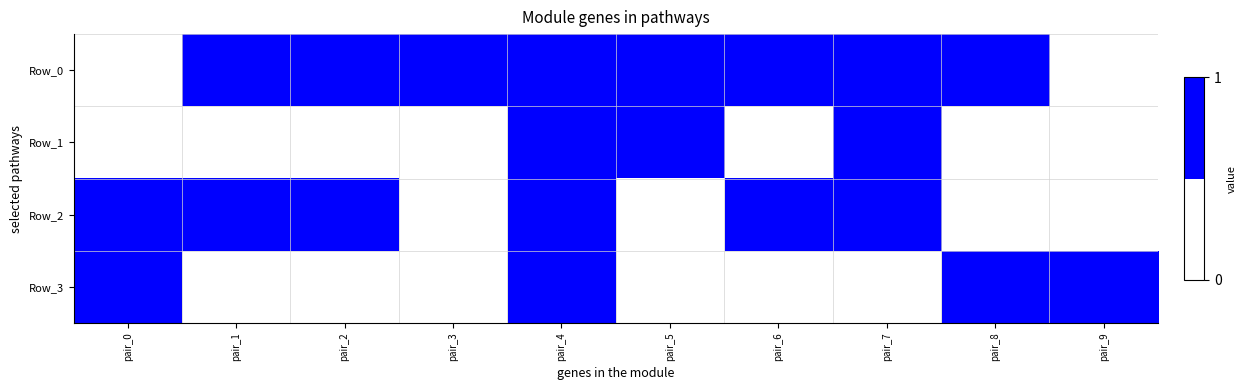

Which series has the largest total across all categories?

Row_0